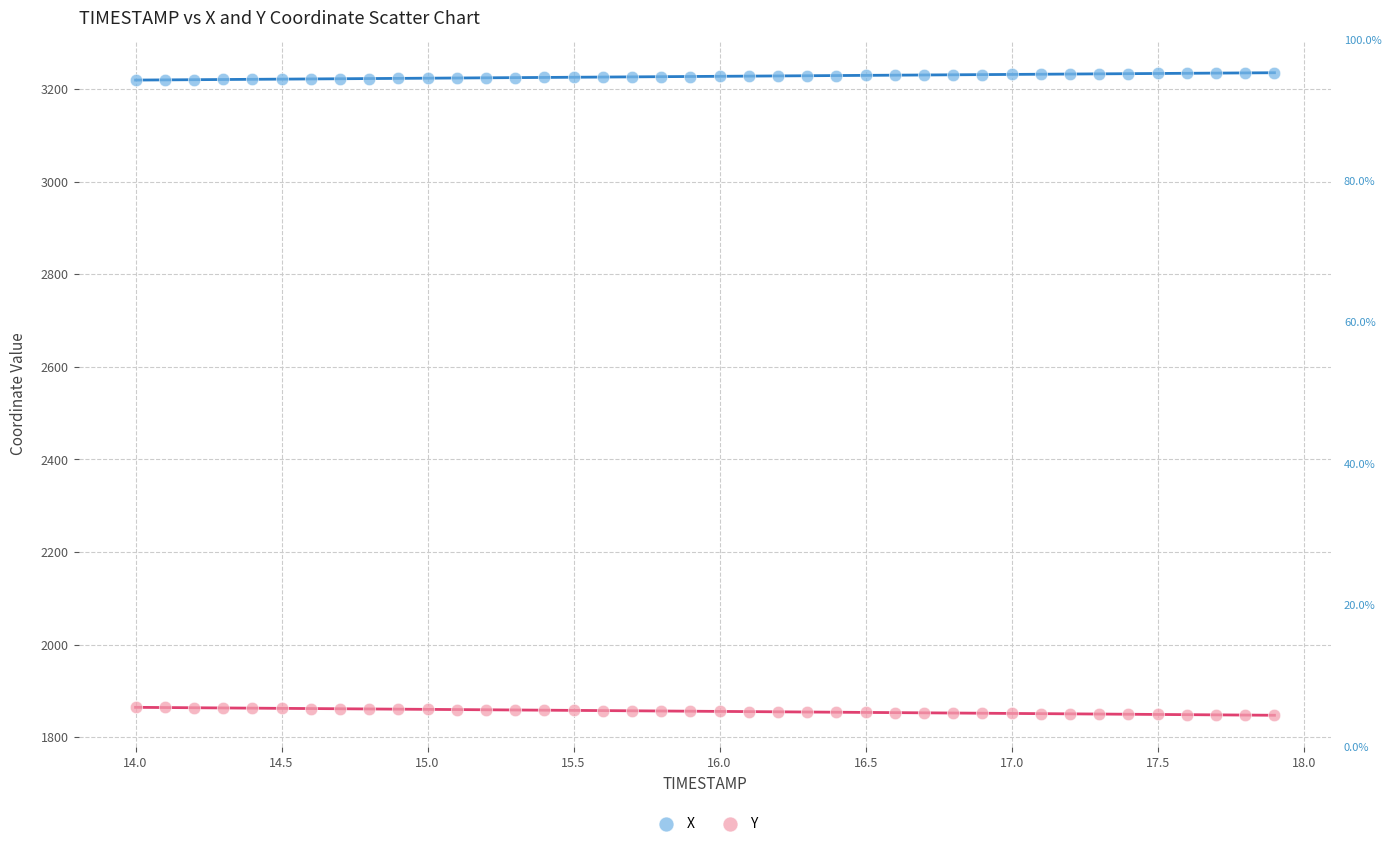

Which series contains the highest Y value?

X